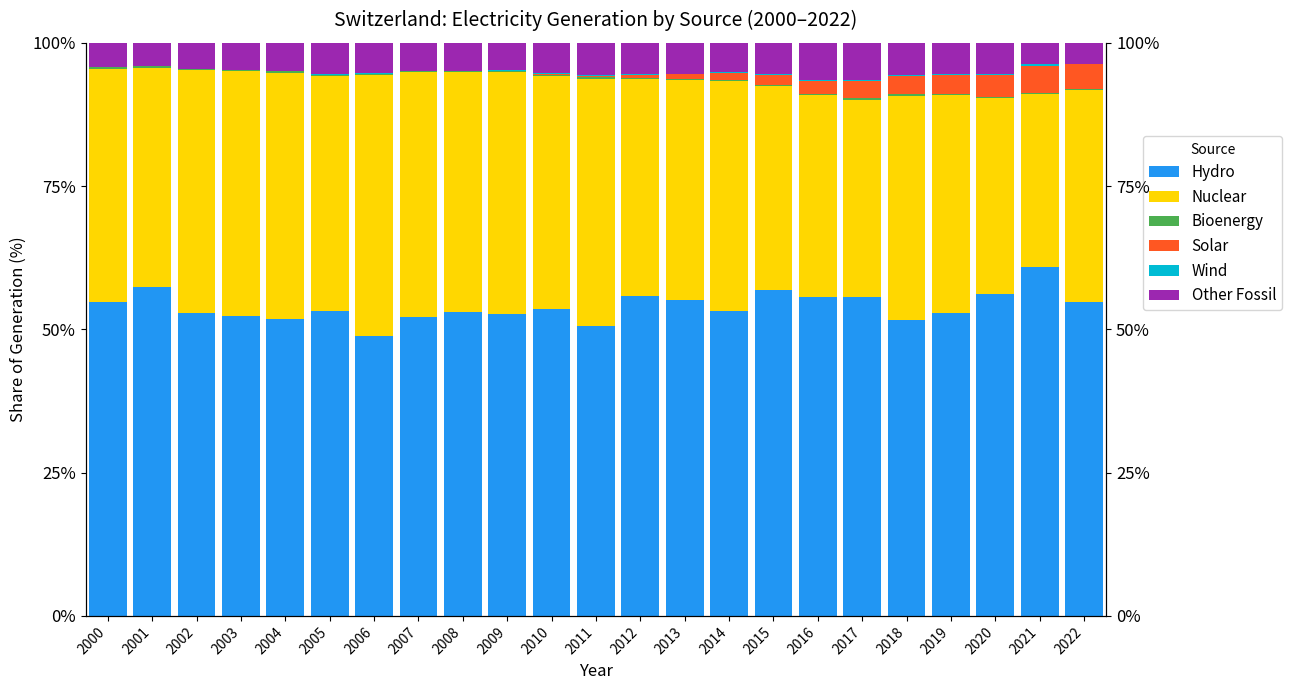

Which series has the widest spread of values?

Nuclear